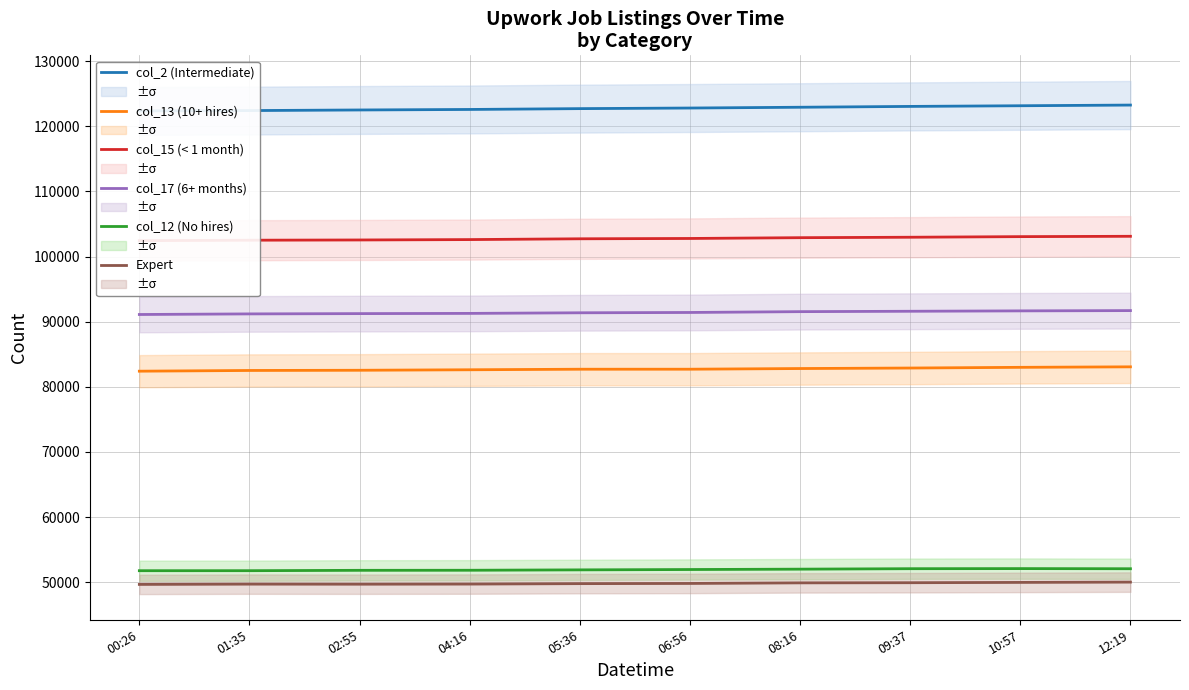

True or false: col_15 (< 1 month) has a value of 137556 at 08:16.

False